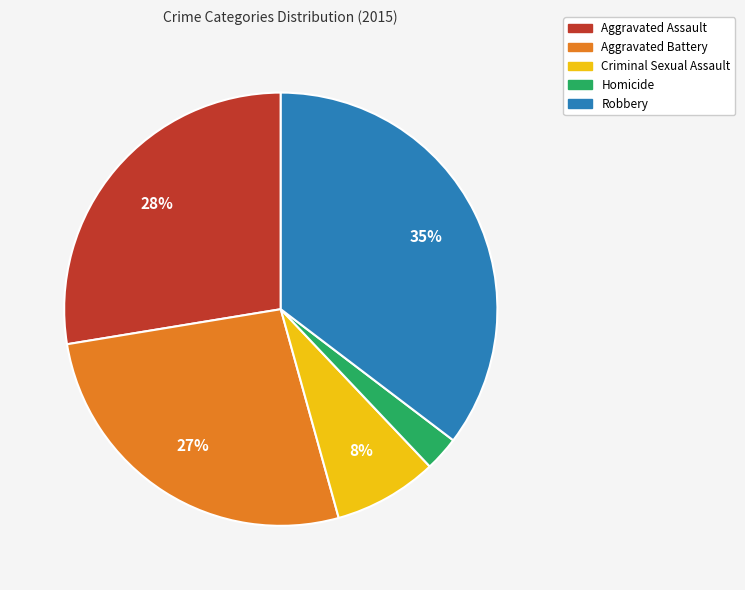

The Aggravated Battery slice represents 27% of the pie. True or false?

True